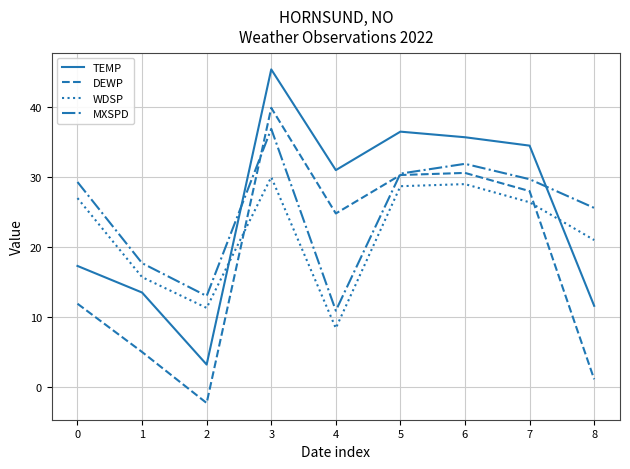

Rank the series by their maximum value, from highest to lowest.

TEMP, DEWP, MXSPD, WDSP